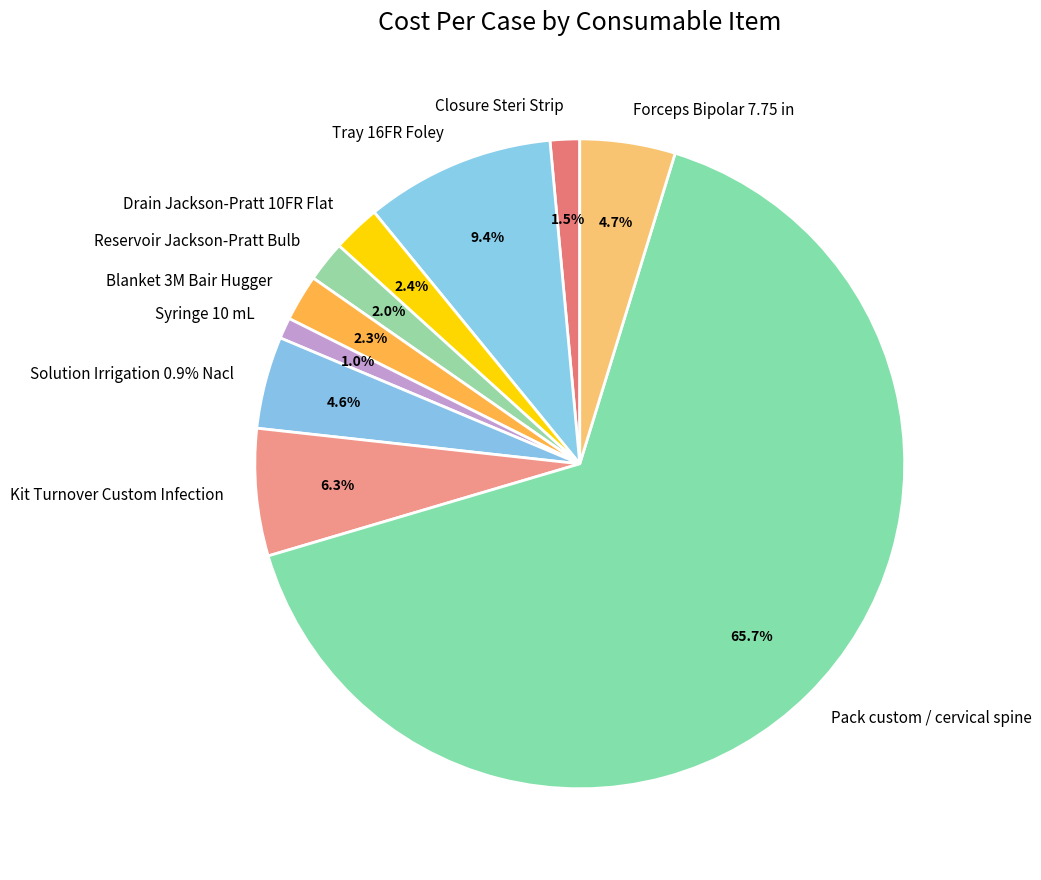

True or false: Pack custom / cervical spine accounts for 60% of the total.

False